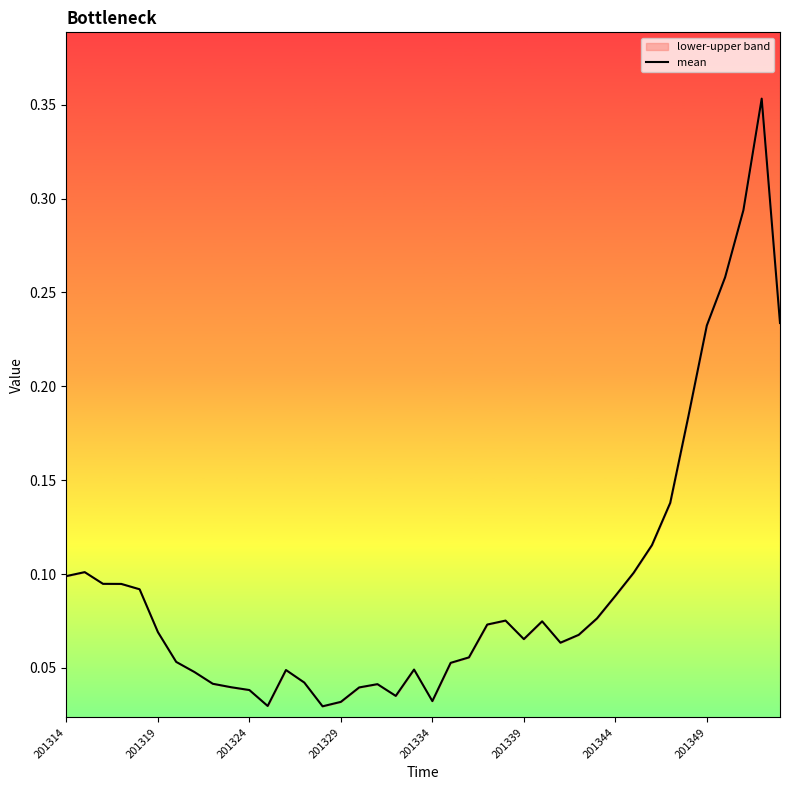

Reading right to left, what are all the values shown in this chart?

0.2	0.4	0.3	0.3	0.2	0.2	0.1	0.1	0.1	0.1	0.1	0.1	0.1	0.1	0.1	0.1	0.1	0.1	0.1	0.0	0.0	0.0	0.0	0.0	0.0	0.0	0.0	0.0	0.0	0.0	0.0	0.0	0.0	0.1	0.1	0.1	0.1	0.1	0.1	0.1